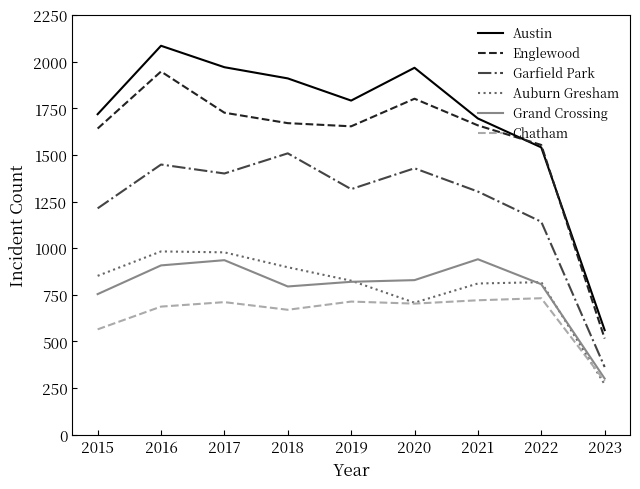

What is the sum of all Auburn Gresham values?

7144